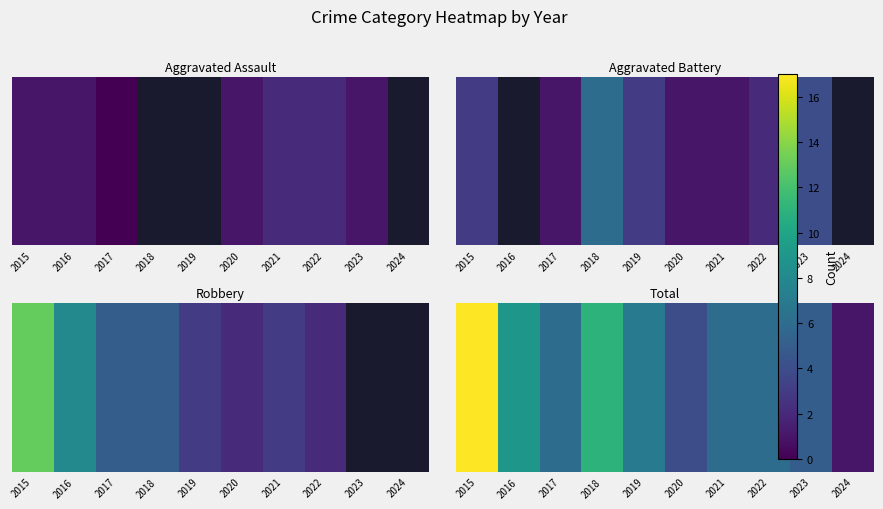

Which label corresponds to the largest value in the chart?

2015